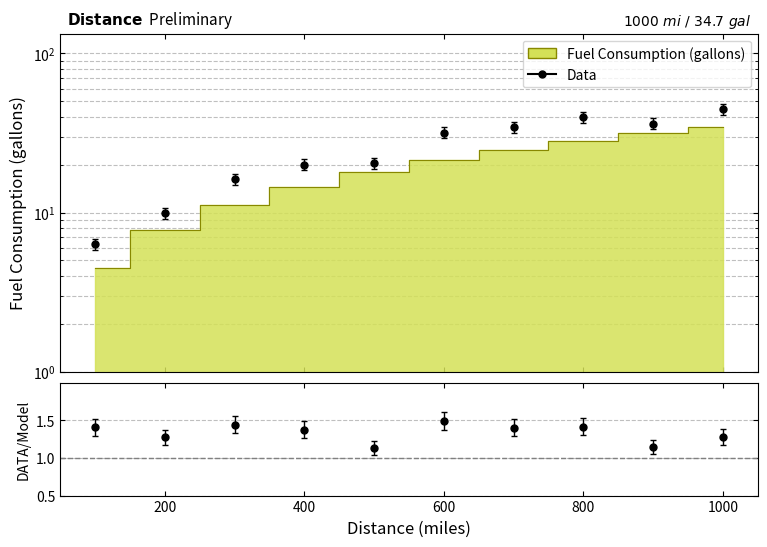

What is the sum of the values at 500 and 600?

39.2